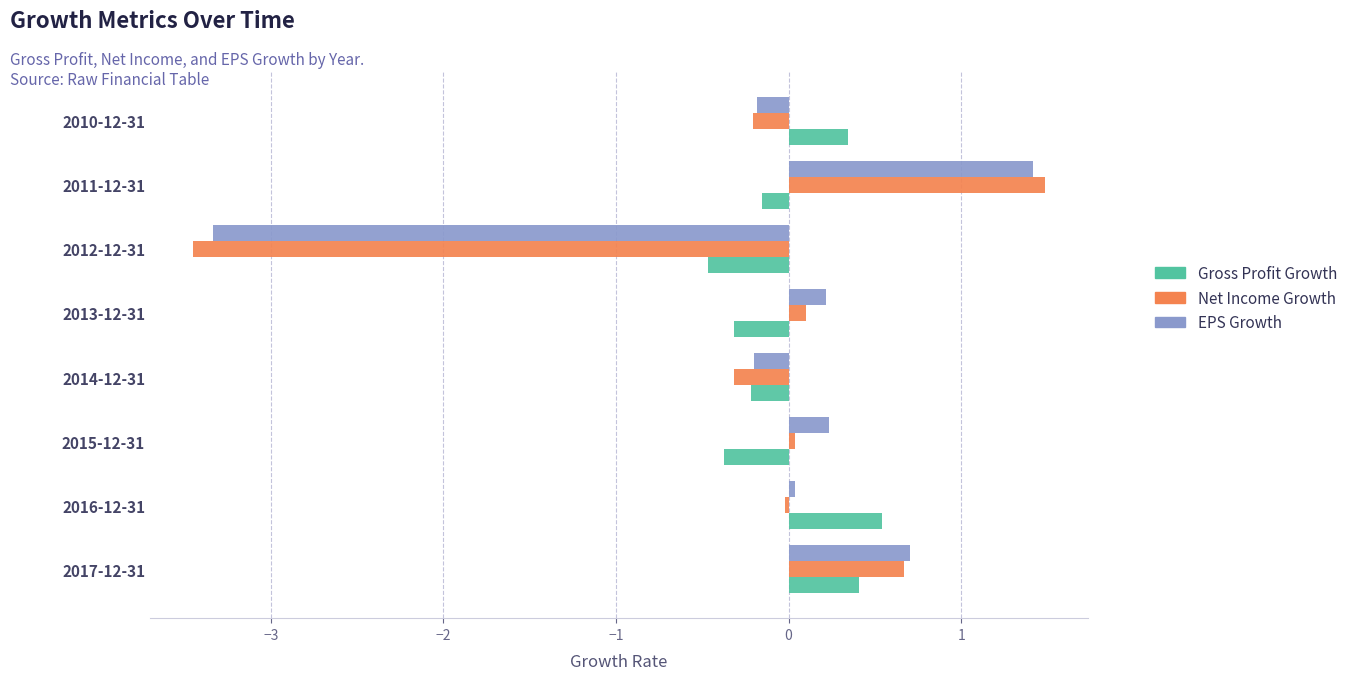

True or false: Net Income Growth has a value of 0.0 at 2015-12-31.

True